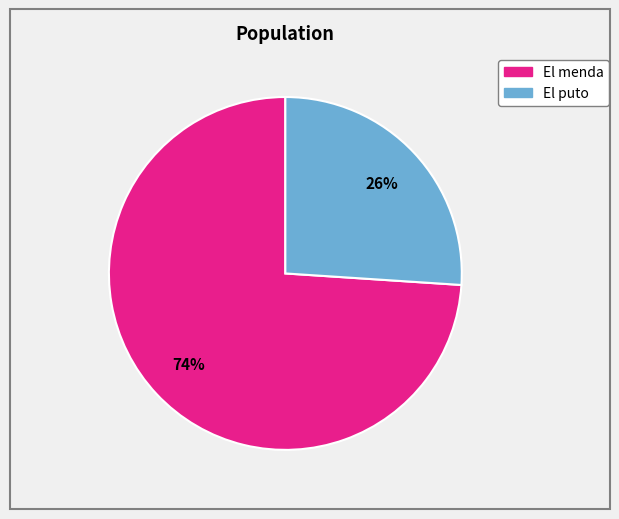

To the nearest percent, what portion does El puto represent?

26%